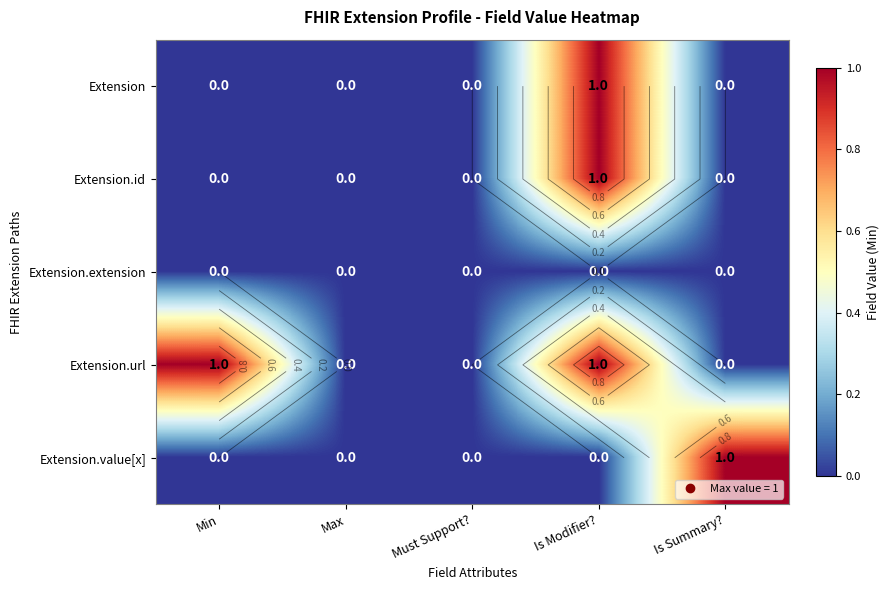

What is the sum of the Extension.url values at Min and Is Modifier??

2